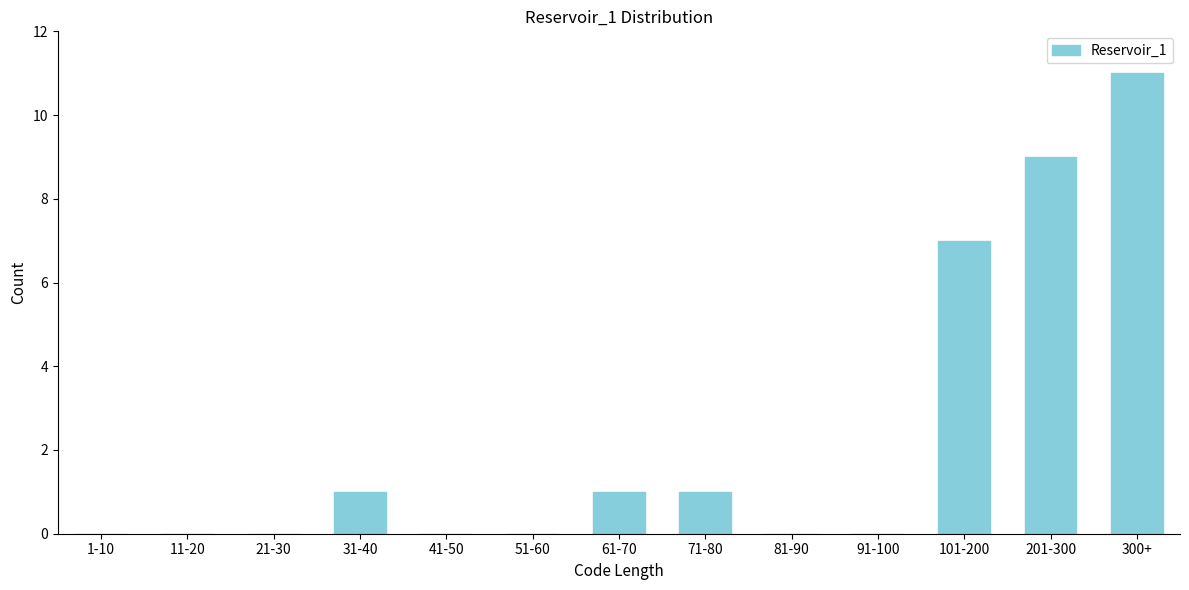

Reading left to right, extract all data points from this chart.

1-10=0	11-20=0	21-30=0	31-40=1	41-50=0	51-60=0	61-70=1	71-80=1	81-90=0	91-100=0	101-200=7	201-300=9	300+=11